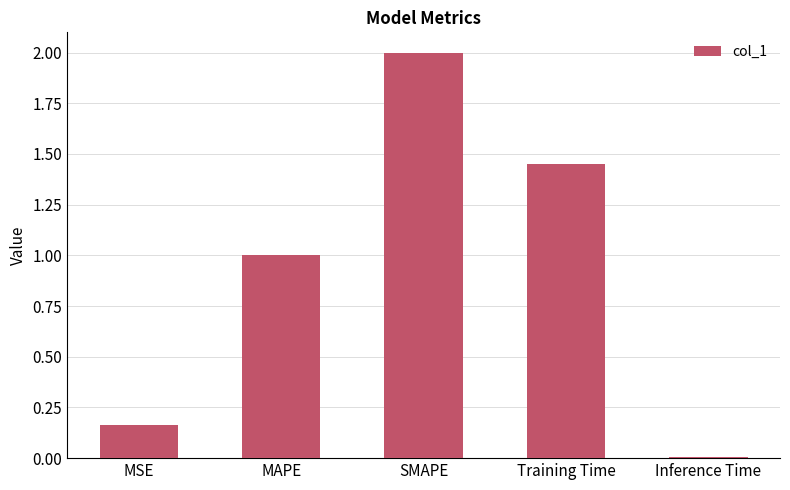

What is the difference between the values at SMAPE and MAPE?

1.0